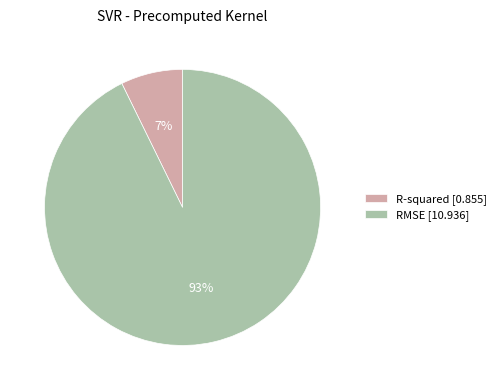

Rank the categories by value from lowest to highest.

R-squared, RMSE